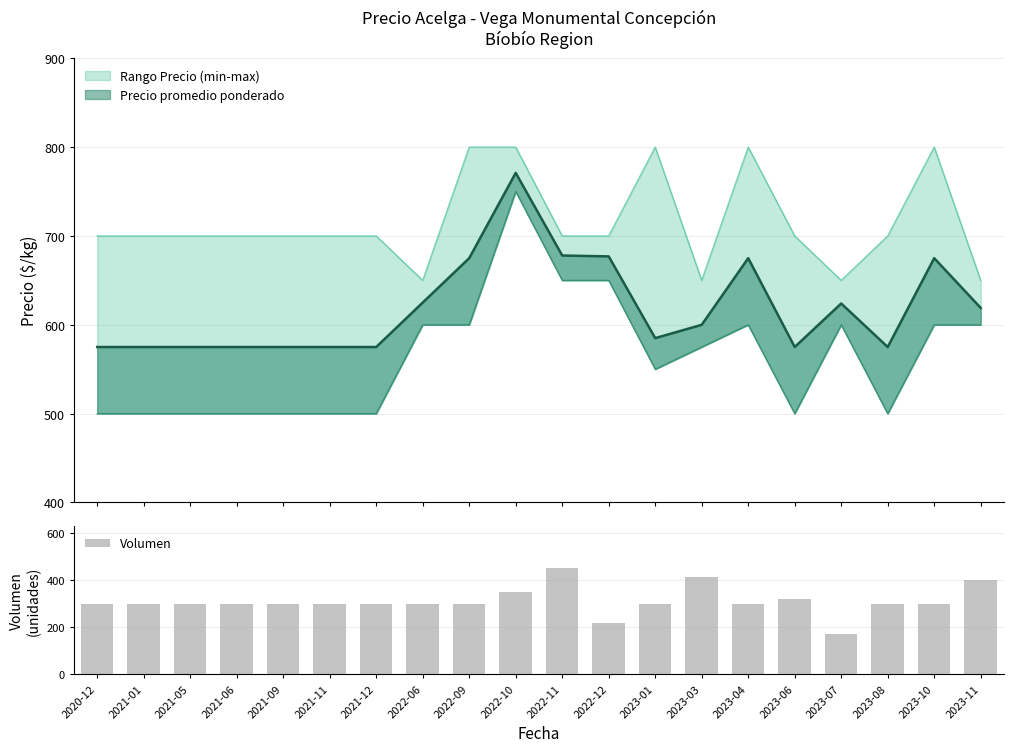

How many data points in Precio maximo are above 700?

5